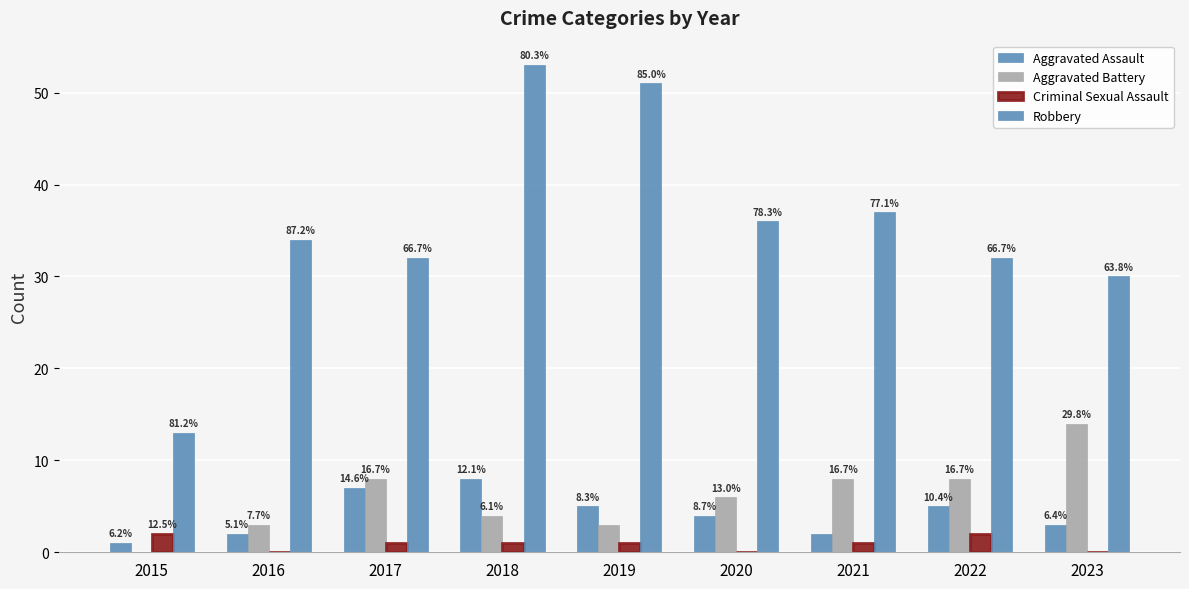

Does the chart contain stacked bars?

No